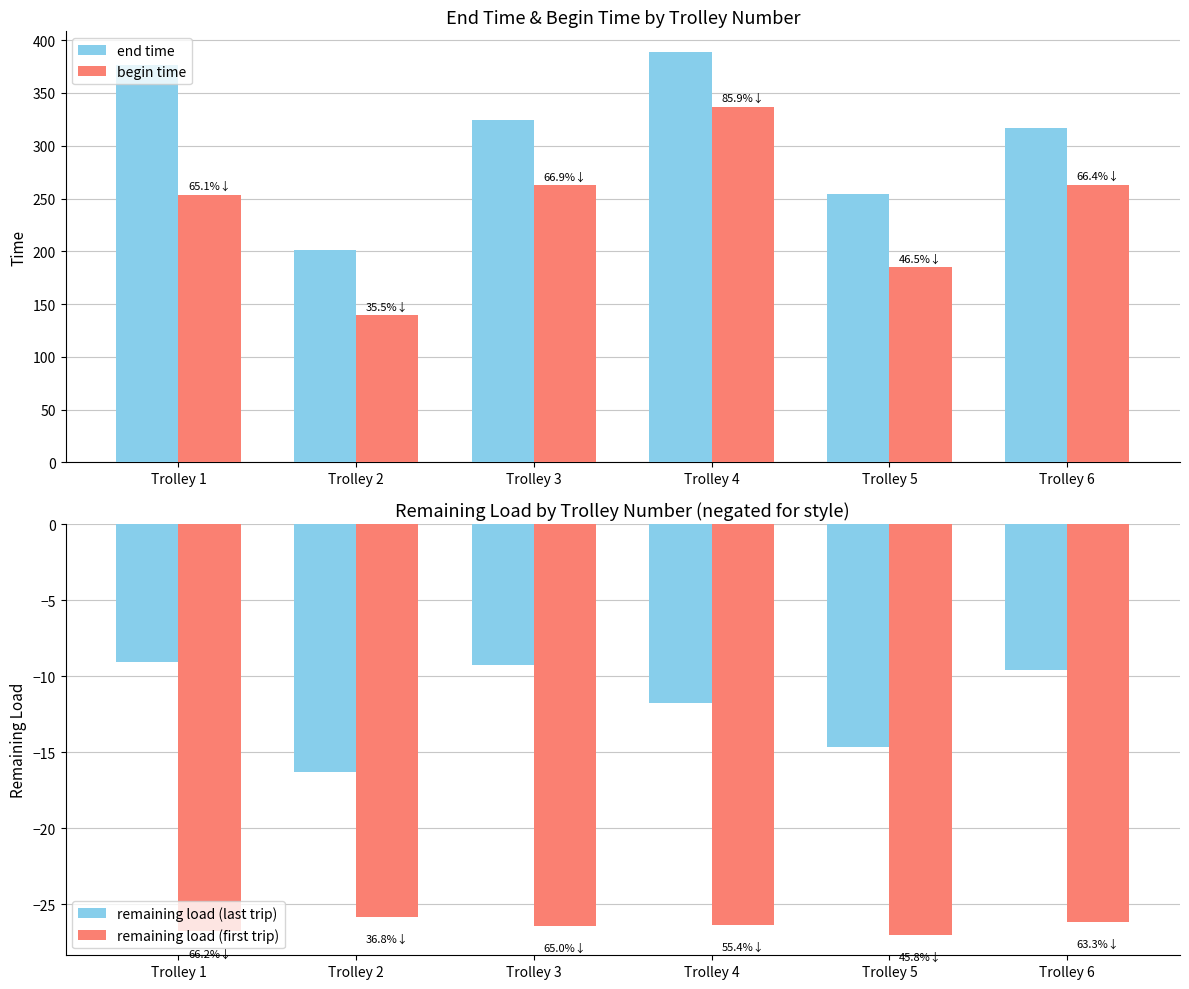

What is the sum of the remaining load (last trip) values at Trolley 1 and Trolley 4?

-20.8